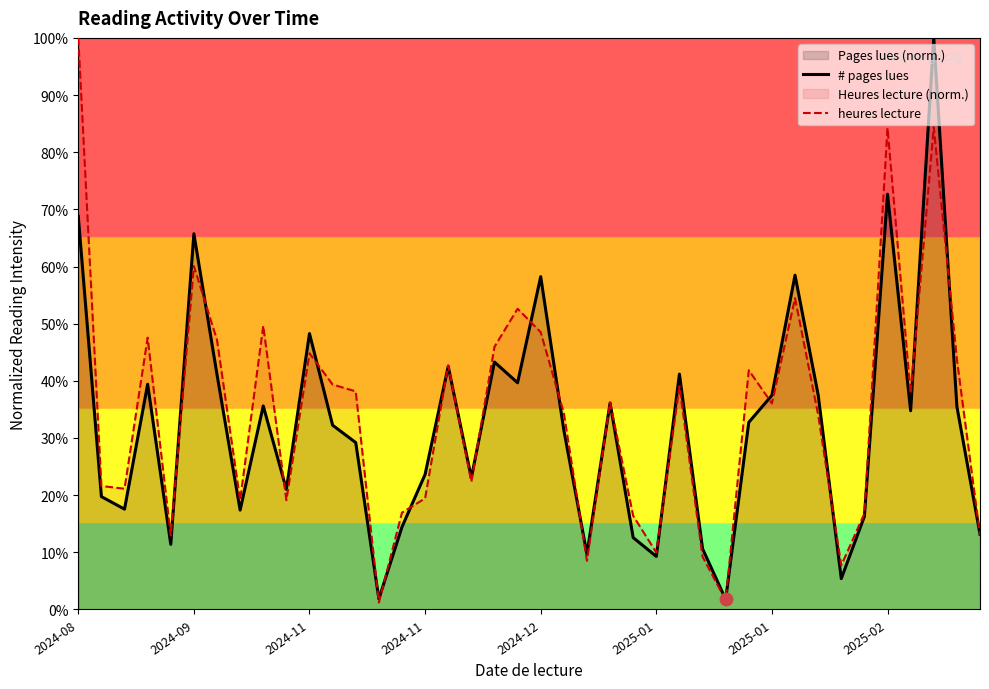

Which series contains the lowest Y value?

heures lecture